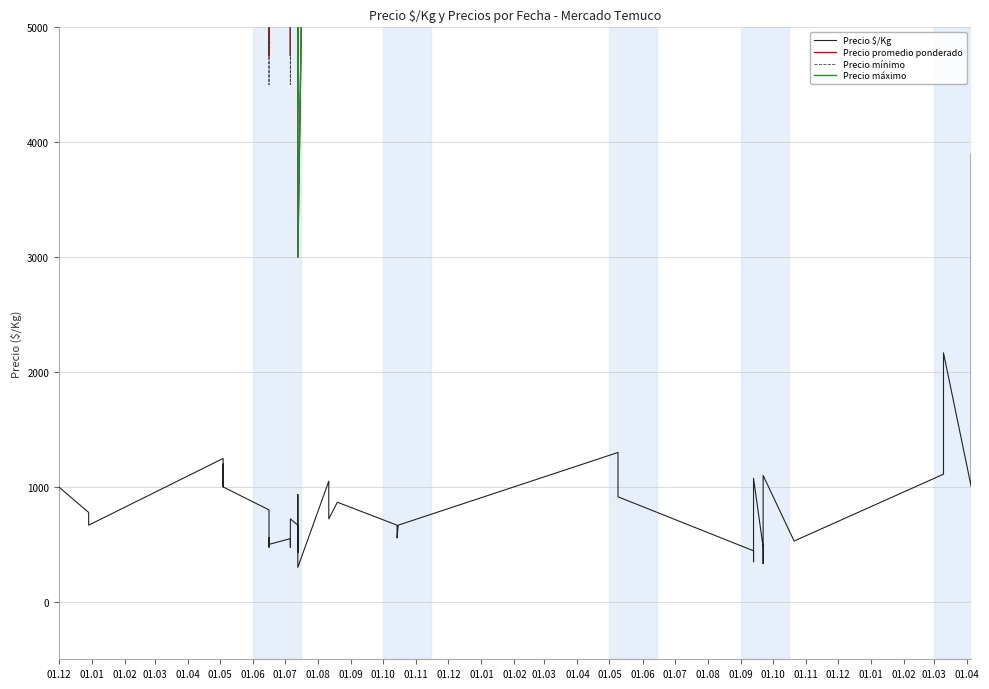

Which series has the largest range (max minus min)?

Precio promedio ponderado